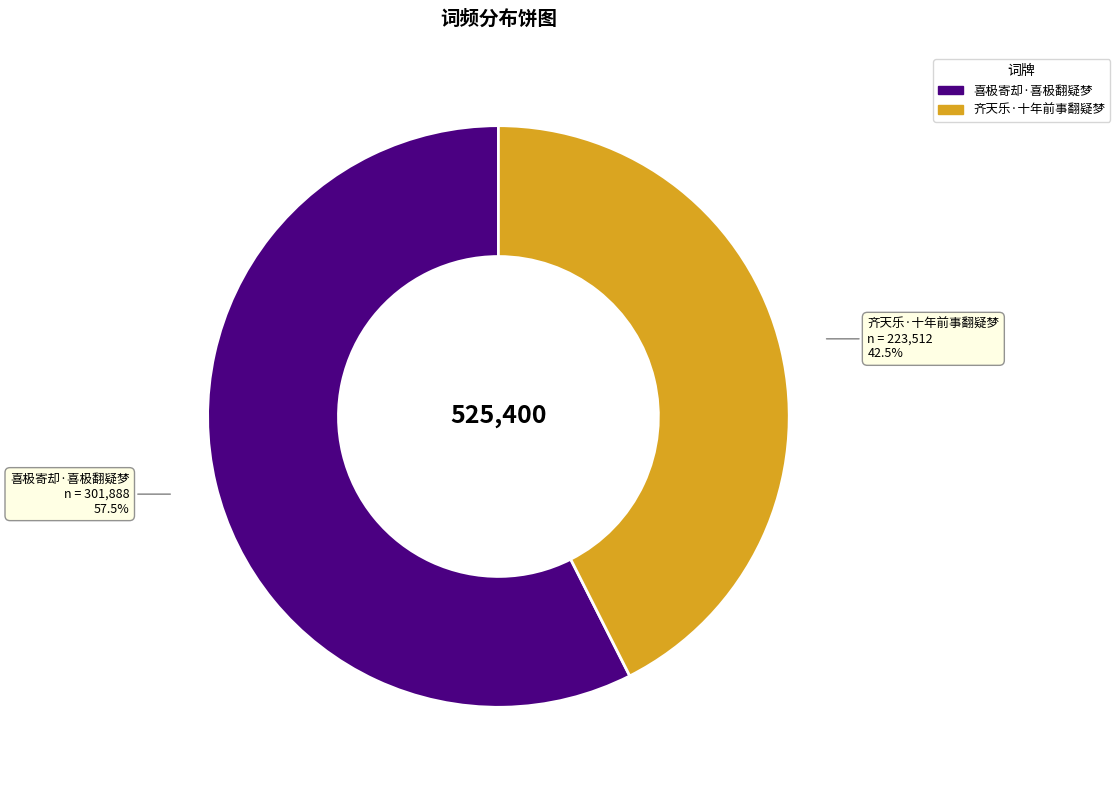

Which category has the biggest portion of the pie?

喜极寄却·喜极翻疑梦